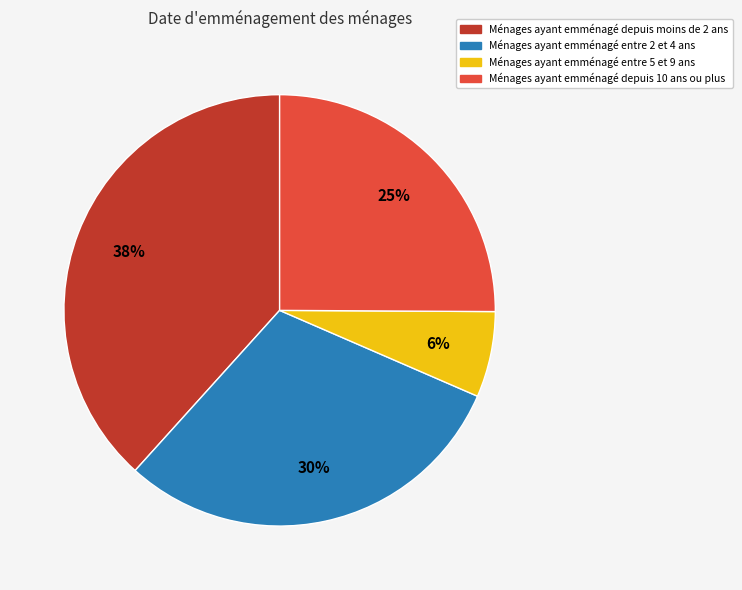

Does any single category account for the majority?

No